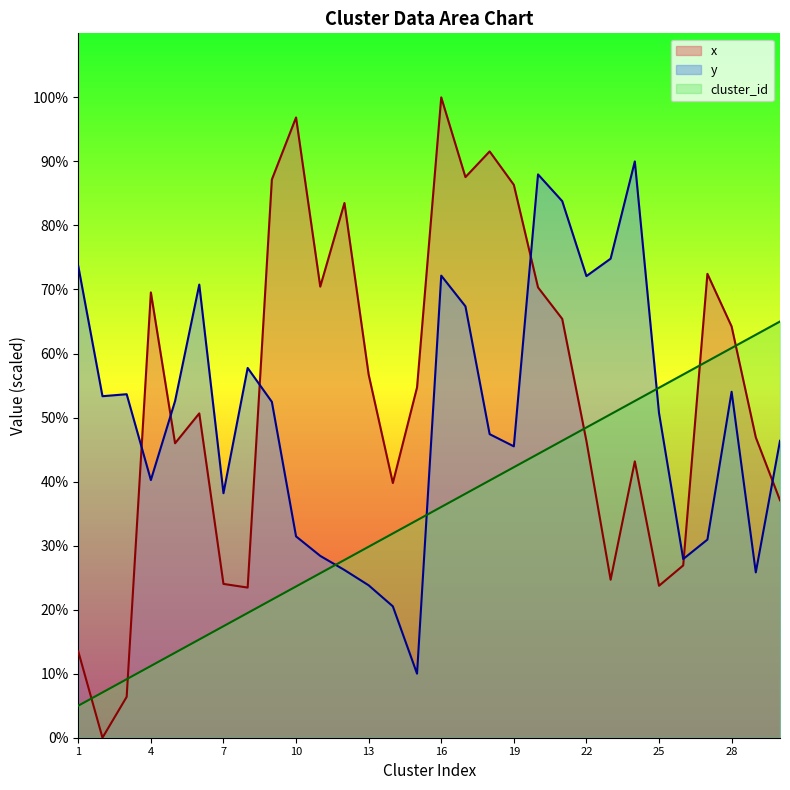

What is the value of the y point at the 10th from the left?

31.4